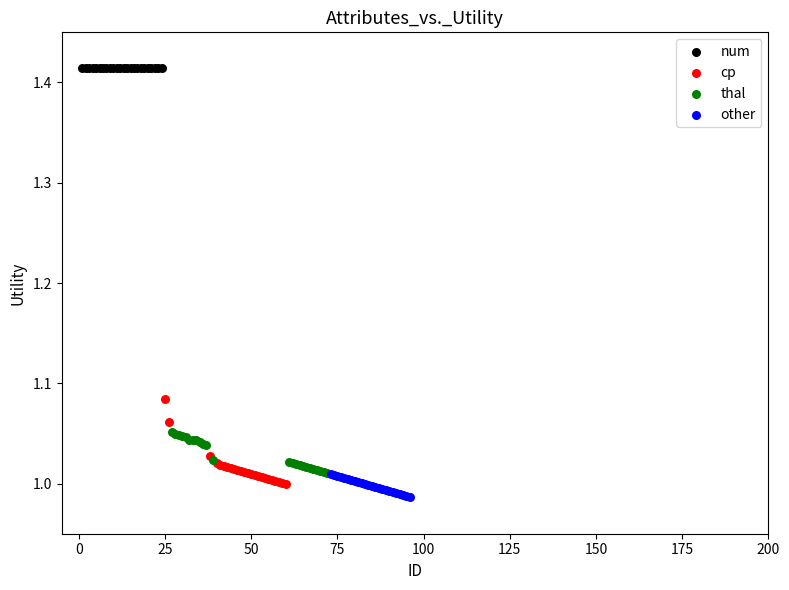

Which series reaches the maximum Y coordinate?

num